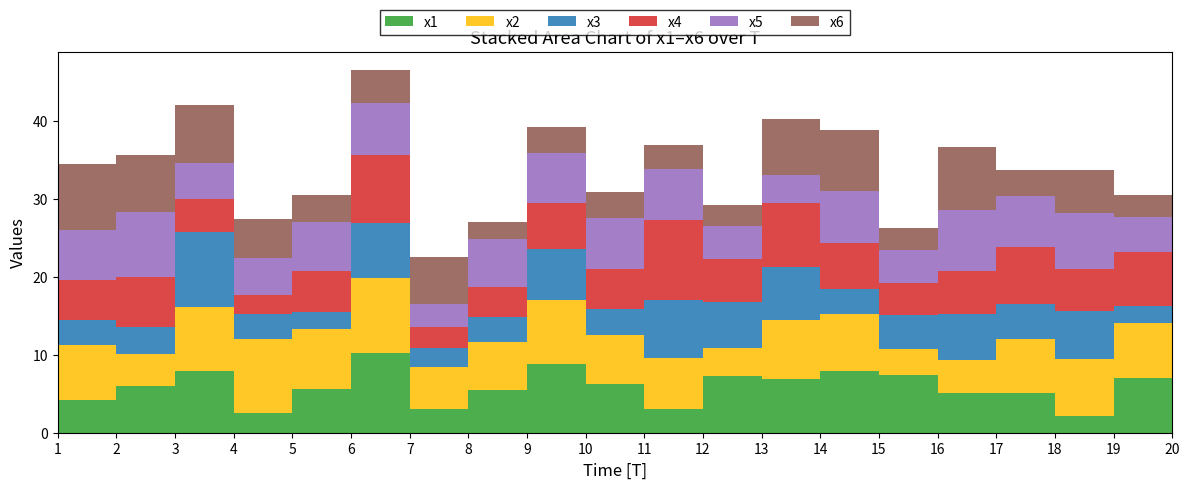

Reading left to right, extract all data points from this chart.

x1: 4.2	6.0	7.9	2.5	5.6	10.2	3.1	5.4	8.8	6.2	3.1	7.3	6.9	7.9	7.5	5.1	5.1	2.1	7.1	6.3
x2: 7.1	4.2	8.2	9.5	7.7	9.7	5.4	6.2	8.2	6.3	6.5	3.5	7.5	7.4	3.3	4.2	6.9	7.3	7.0	7.6
x3: 3.2	3.4	9.6	3.2	2.3	7.0	2.4	3.2	6.6	3.4	7.4	5.9	6.9	3.3	4.4	6.0	4.5	6.2	2.1	4.2
x4: 5.1	6.5	4.3	2.5	5.2	8.8	2.7	3.9	5.9	5.2	10.3	5.6	8.2	5.9	4.1	5.4	7.4	5.4	7.0	7.6
x5: 6.4	8.3	4.6	4.8	6.3	6.7	3.1	6.1	6.4	6.6	6.5	4.2	3.6	6.7	4.2	7.8	6.5	7.1	4.4	2.2
x6: 8.6	7.3	7.4	5.0	3.5	4.1	6.0	2.3	3.4	3.3	3.1	2.6	7.2	7.8	2.9	8.1	3.4	5.6	2.8	3.2